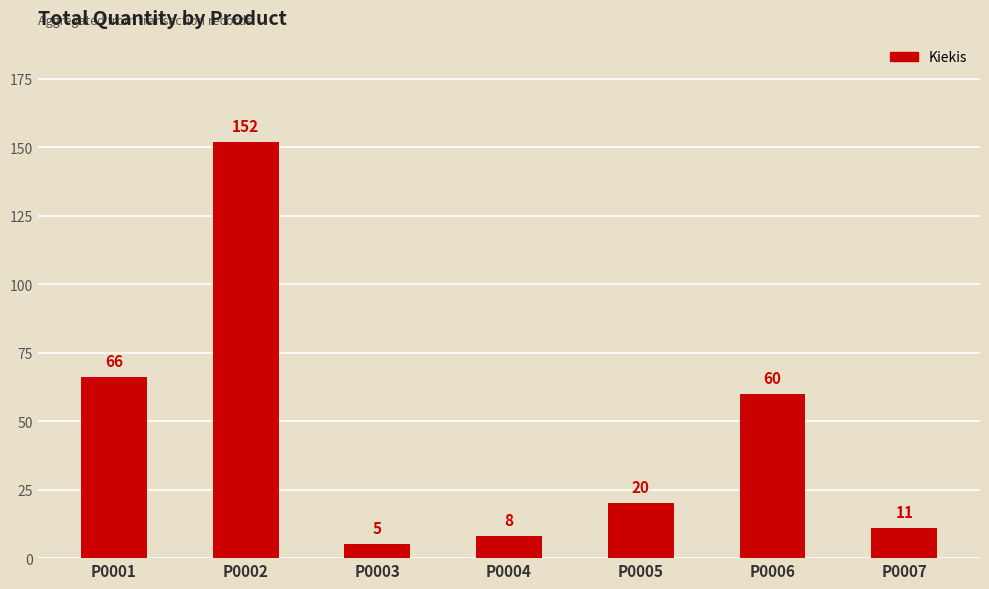

Rank the categories by value from highest to lowest.

P0002, P0001, P0006, P0005, P0007, P0004, P0003